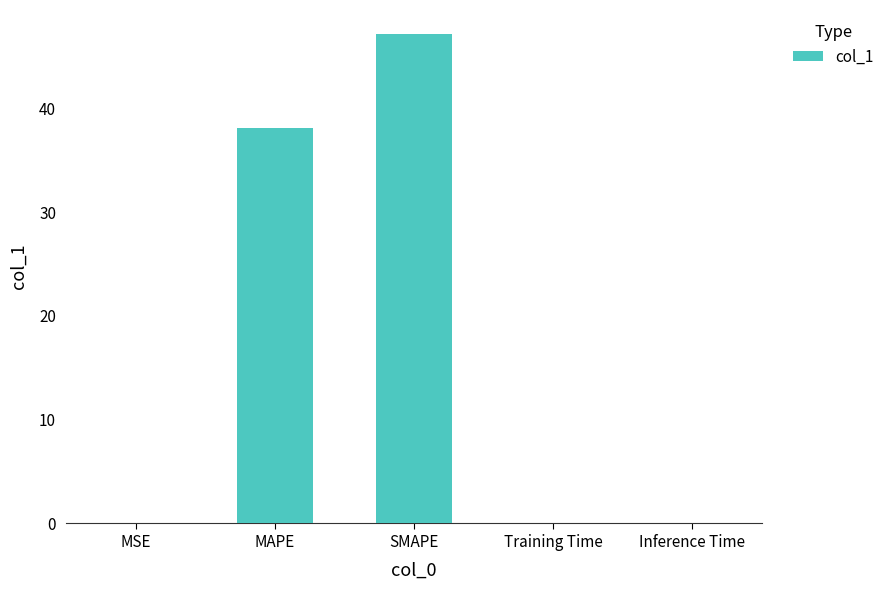

Does the chart contain stacked bars?

No